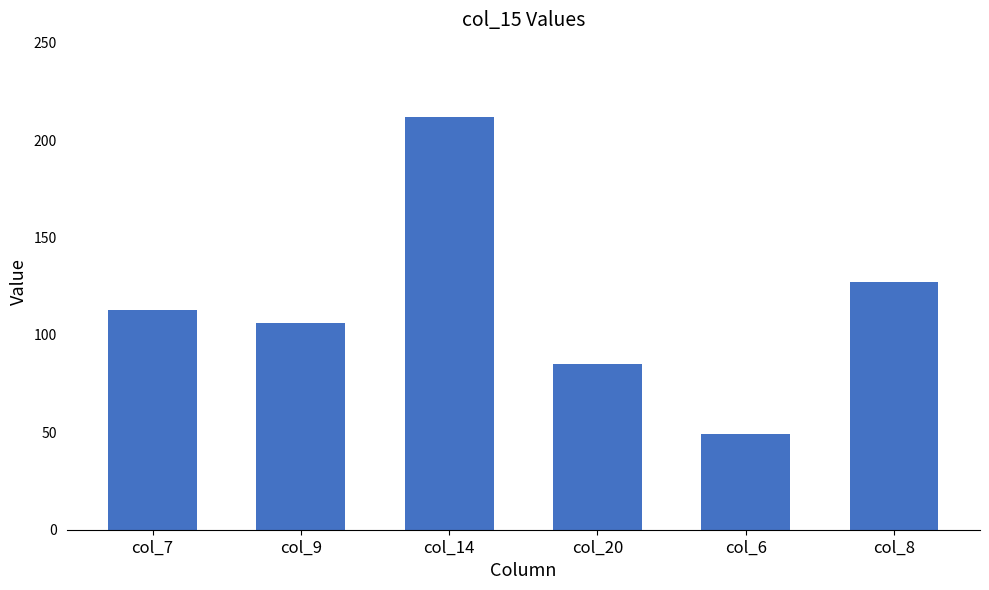

The chart shows a value of 169 at col_7. True or false?

False